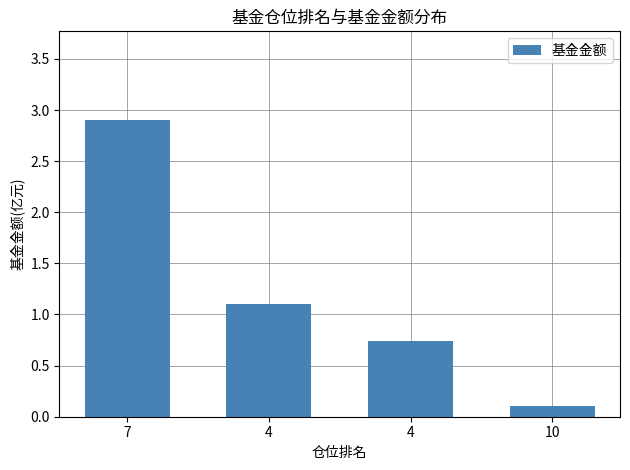

Rank the categories by value from lowest to highest.

10, 4, 4, 7